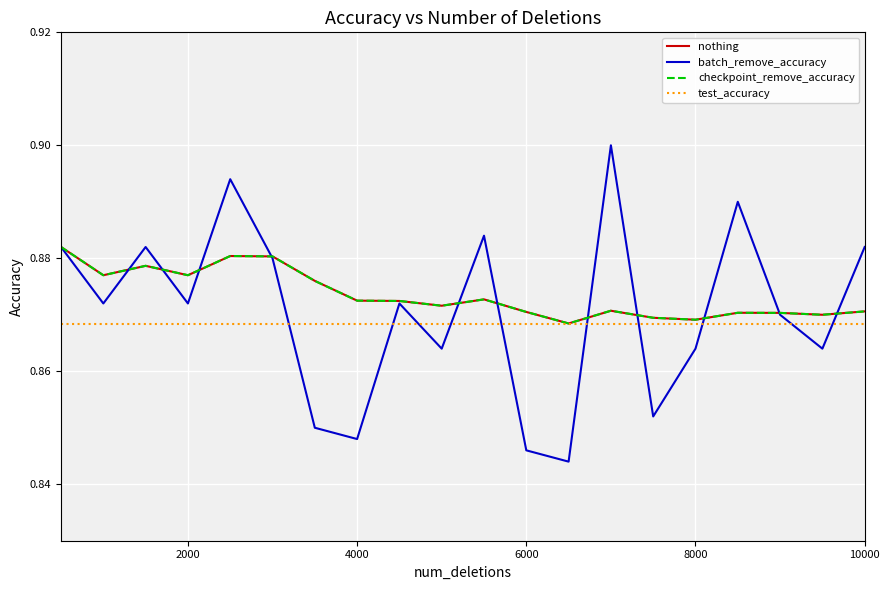

Rank the series by their maximum value, from highest to lowest.

batch_remove_accuracy, nothing, checkpoint_remove_accuracy, test_accuracy